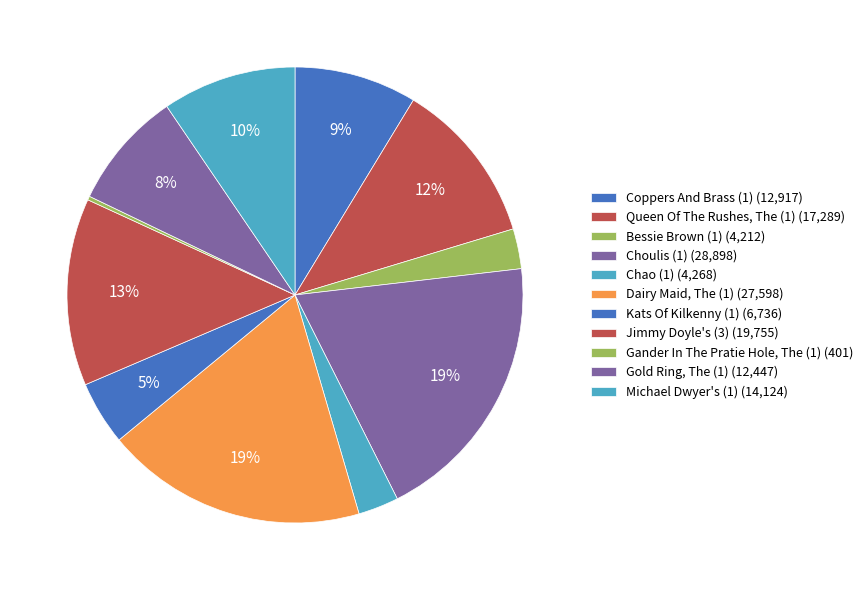

Does Coppers And Brass (1) represent more than half of the total?

No